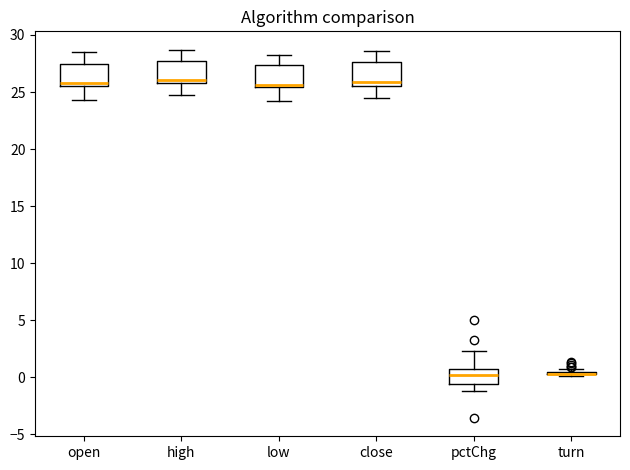

Reading left to right, transcribe this box plot: for each box, give where its median line is, the range the box spans, and where its two whiskers end, as read against the y-axis. The values are not printed on the chart, so give them approximately, as read against the axis.

open: median 26.0, box 25.5 to 27.5, whiskers 24.5 to 28.5
high: median 26.0 (just above the box's lower edge), box 26.0 to 28.0, whiskers 24.5 to 28.5
low: median 25.5 (just above the box's lower edge), box 25.5 to 27.5, whiskers 24.0 to 28.0
close: median 26.0, box 25.5 to 27.5, whiskers 24.5 to 28.5
pctChg: median 0.0, box -0.5 to 0.5, whiskers -1.0 to 2.5
turn: box collapsed to a line at 0.5, whiskers 0.0 to 0.5